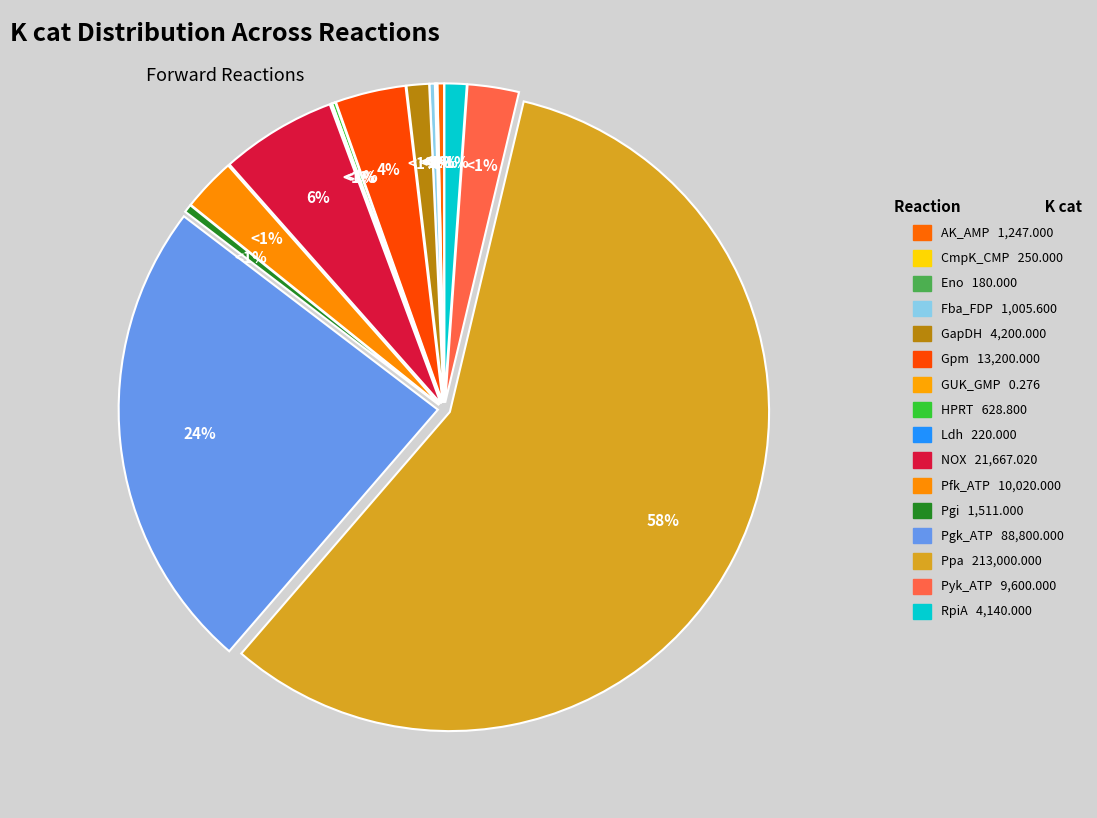

Count the number of slices in the pie.

16